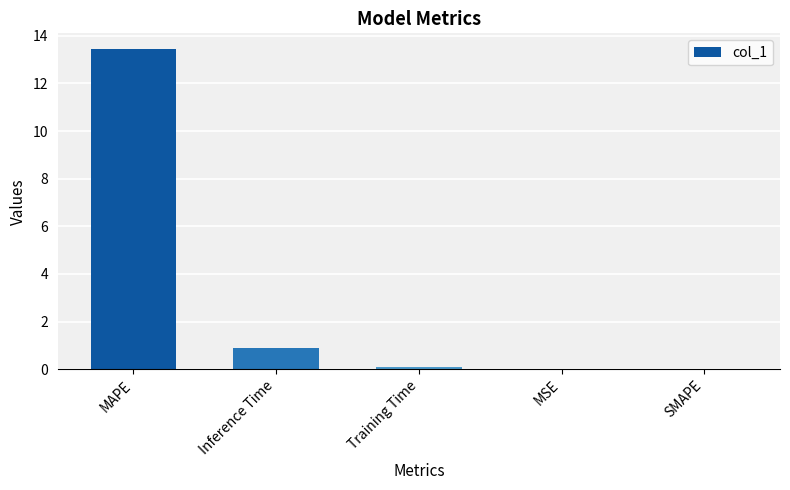

Where is the data nearest to the value 6?

Inference Time